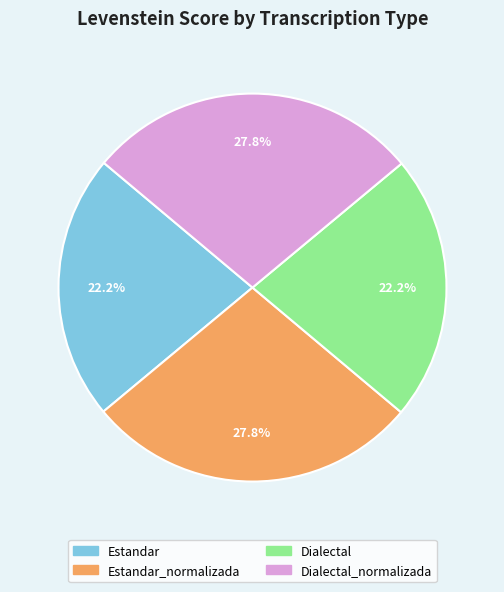

Is there any slice that represents more than half of the pie?

No